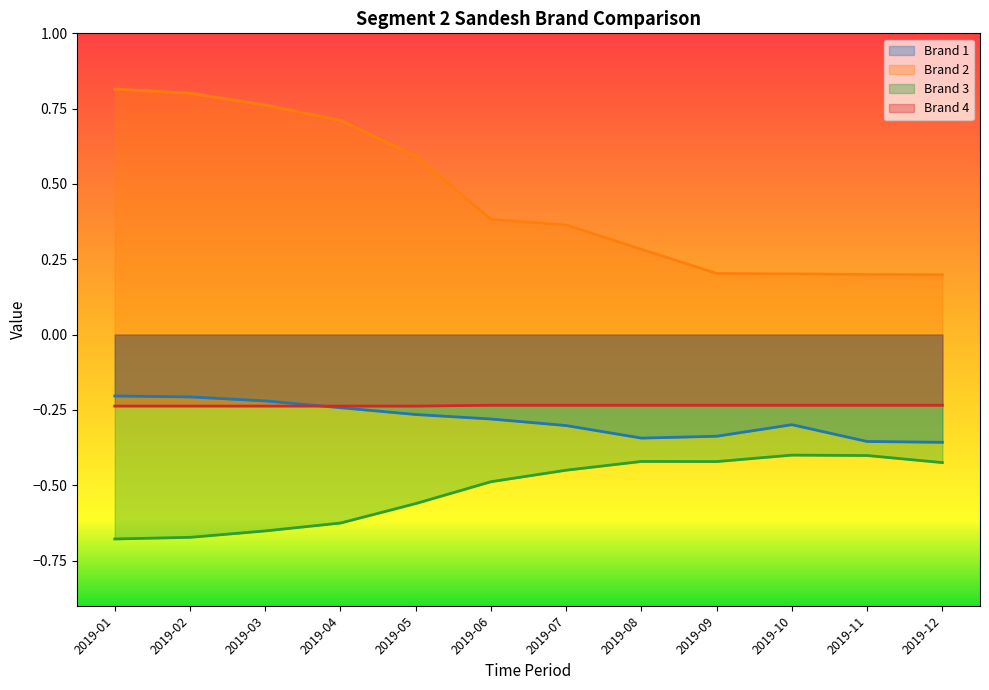

True or false: Brand 4 and Brand 1 cross at least once.

True